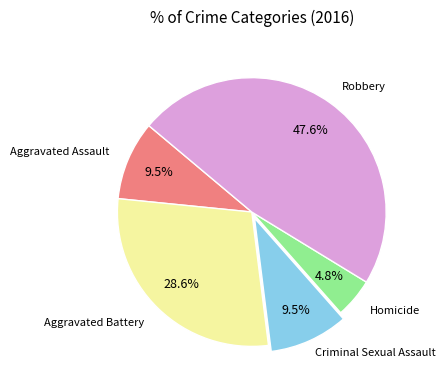

Is there a majority slice in this chart?

No